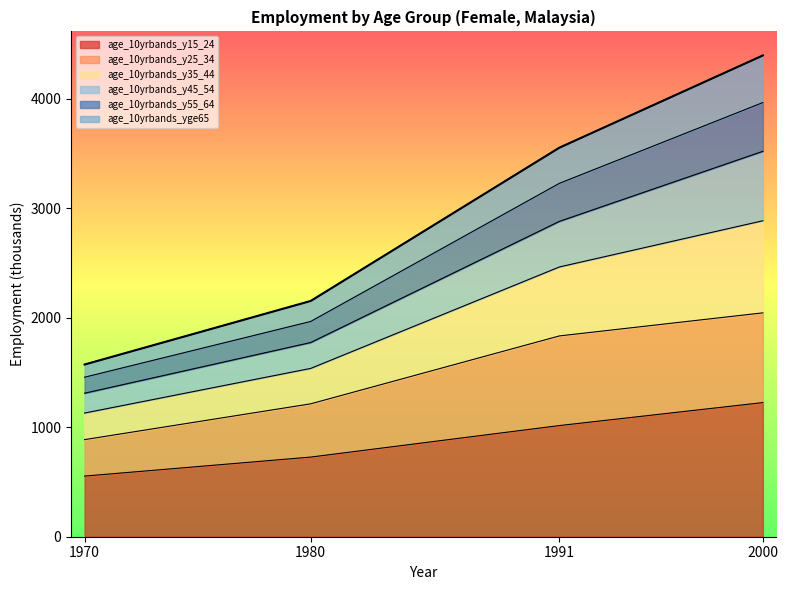

How many values in the age_10yrbands_y55_64 series are below 3228?

2